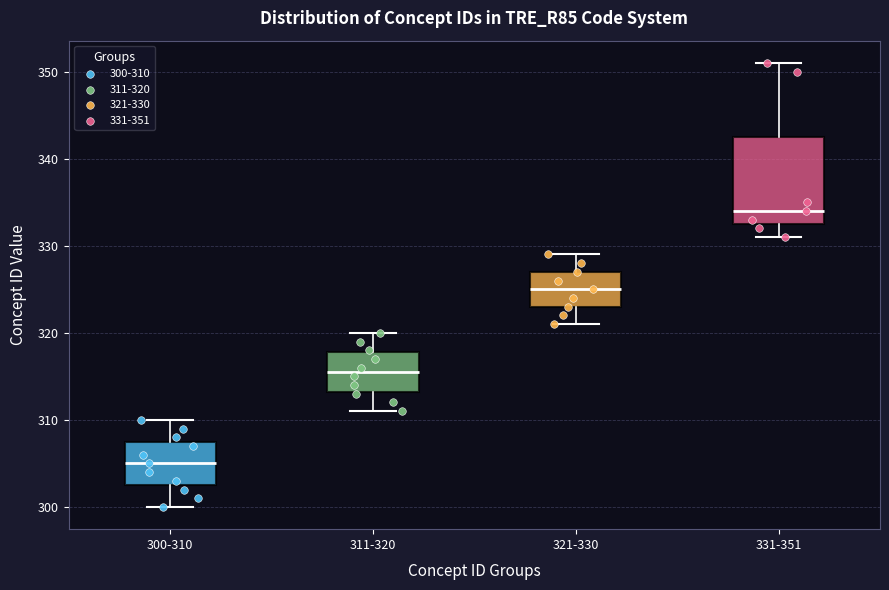

Reading left to right, read every box against the y-axis: the position of its median line, the range the box covers, and the ends of its whiskers. The values are not printed on the chart, so give them approximately, as read against the axis.

300-310: median 305, box 303 to 308, whiskers 300 to 310
311-320: median 316, box 313 to 318, whiskers 311 to 320
321-330: median 325, box 323 to 327, whiskers 321 to 329
331-351: median 334, box 333 to 343, whiskers 331 to 351